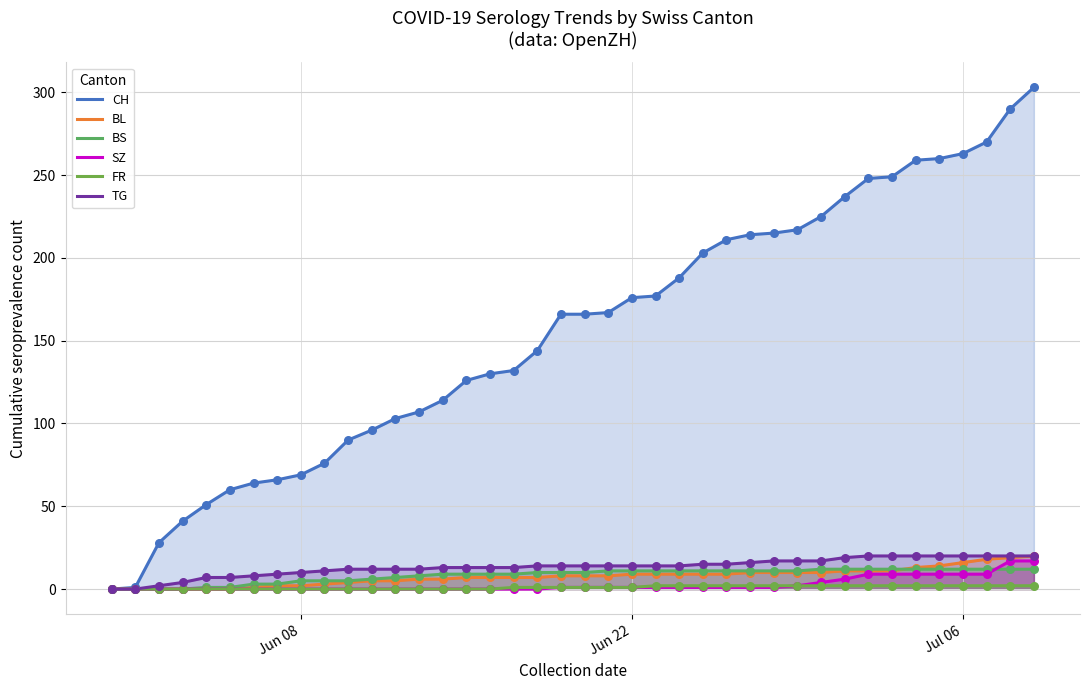

Which series has the largest total across all categories?

CH